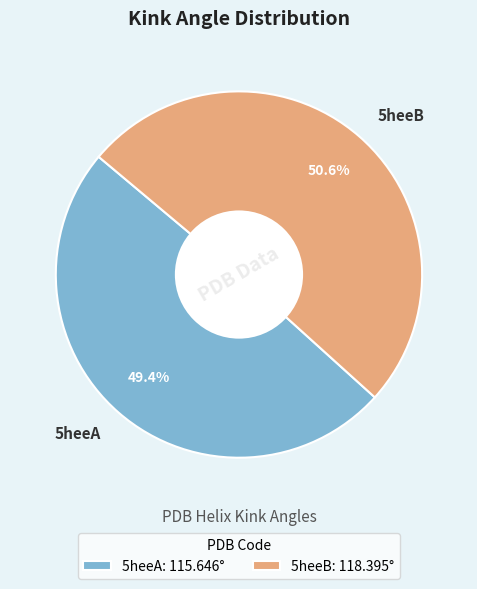

To the nearest percent, what is the difference between the 5heeA and 5heeB slice percentages?

1%